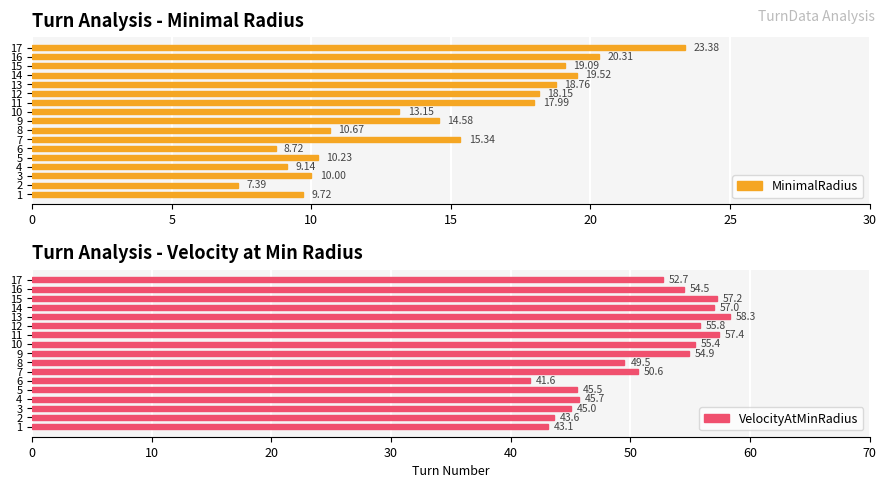

What is the sum of all MinimalRadius values?

246.1